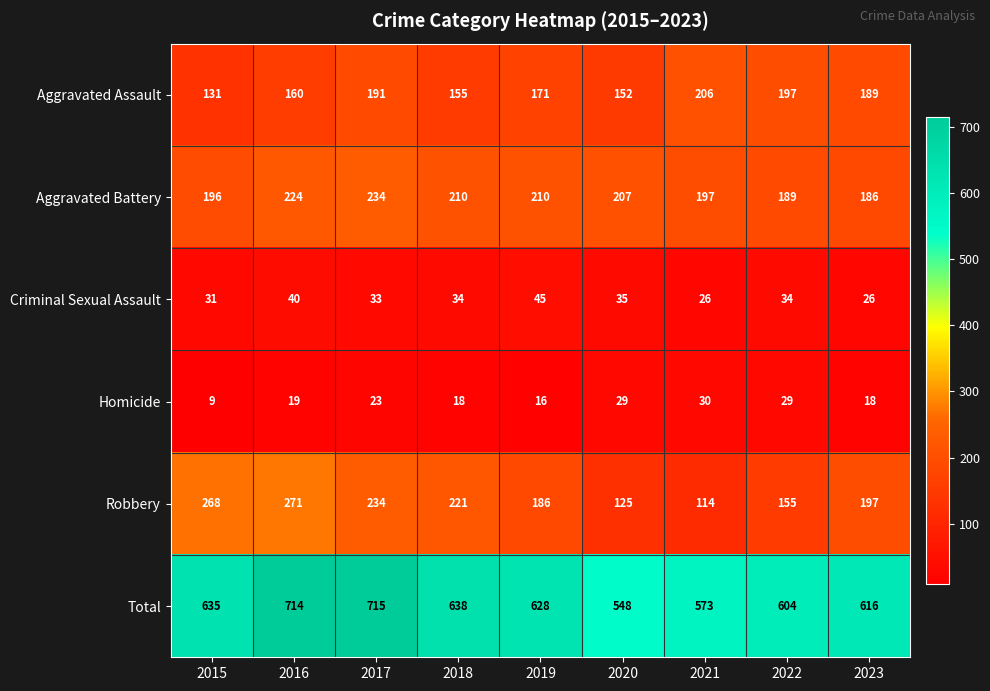

What is the total value across all series at 2017?

1430